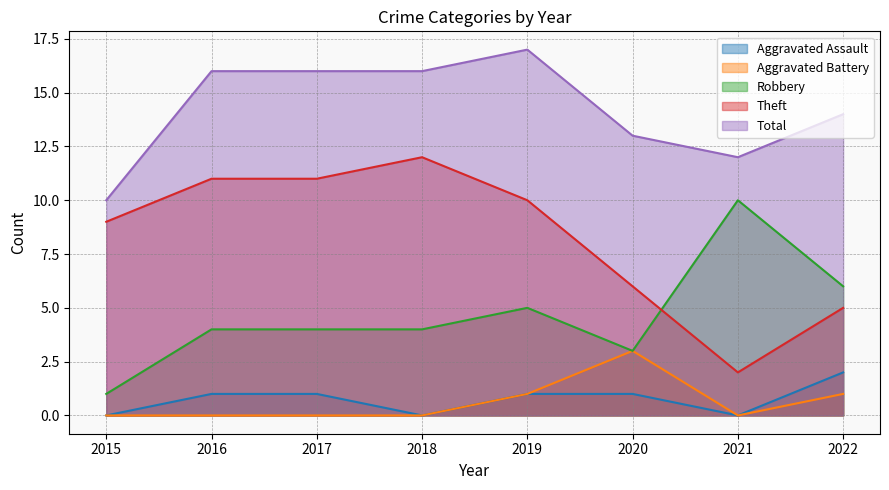

Where is Robbery nearest to the value 5?

2019